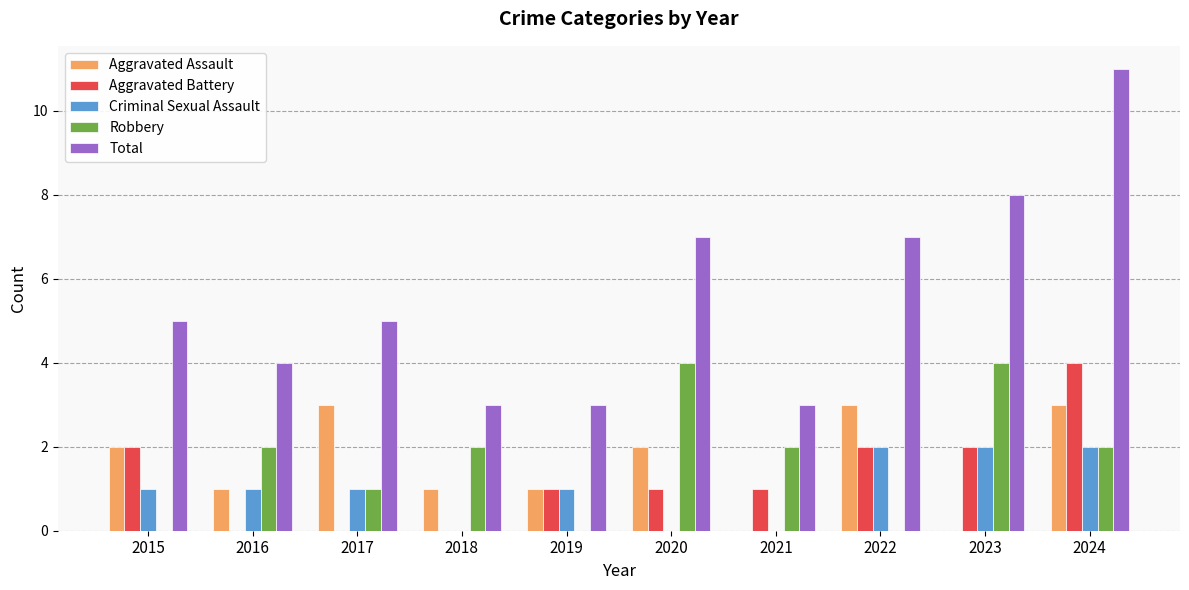

Which series changed the most between 2015 and 2023?

Robbery